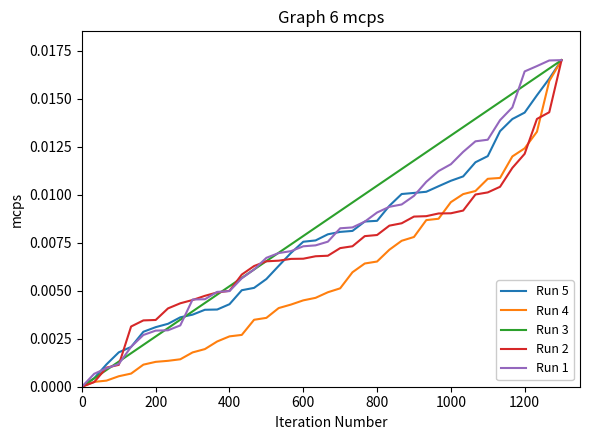

Does the chart display data point markers on the line(s)?

No